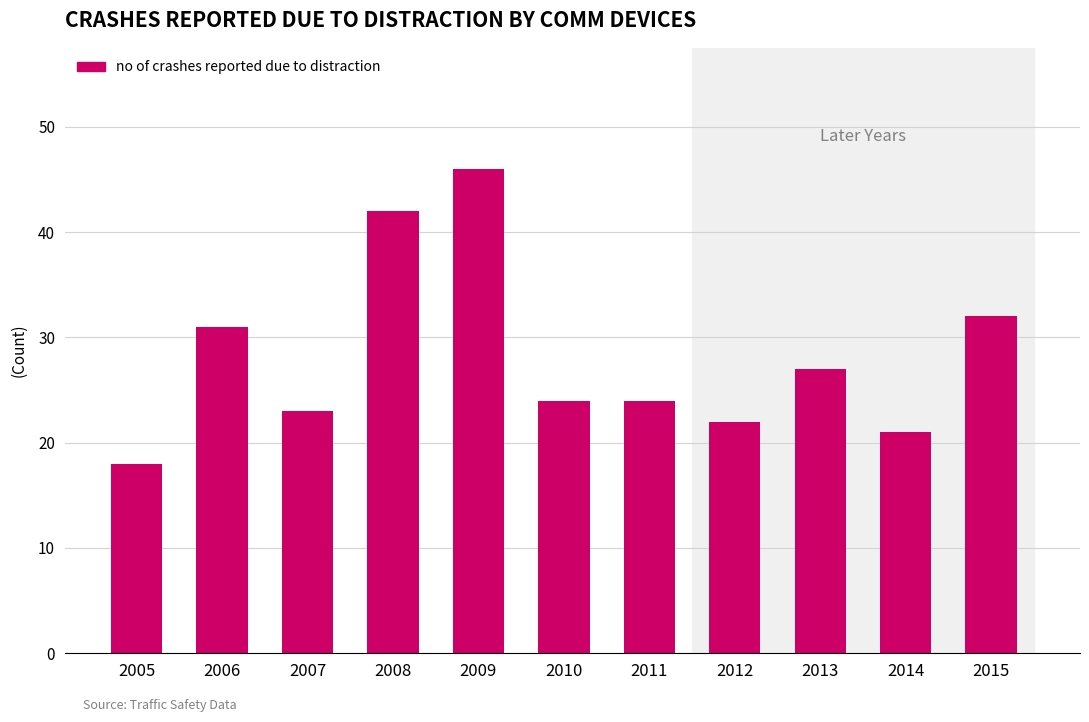

Approximately how many times larger is the value at 2012 compared to 2014?

1.0